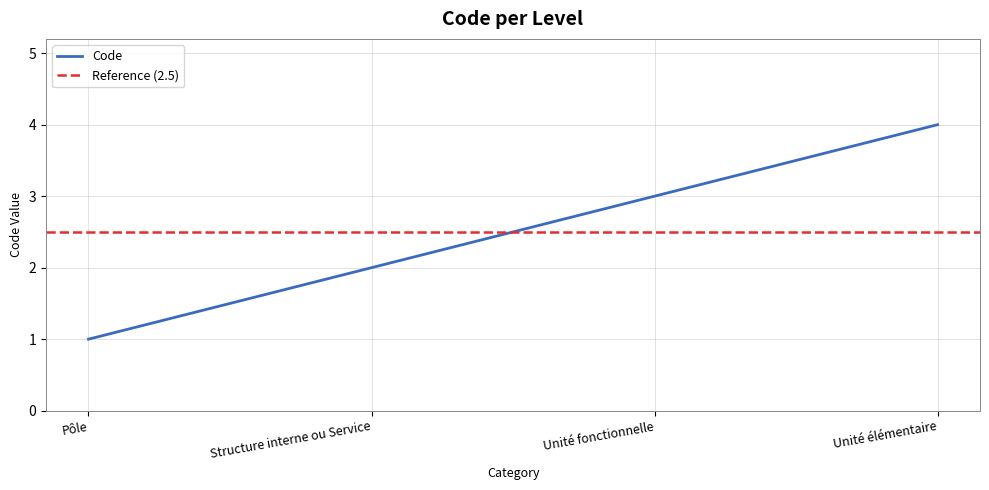

The value at Structure interne ou Service is 3. True or false?

False